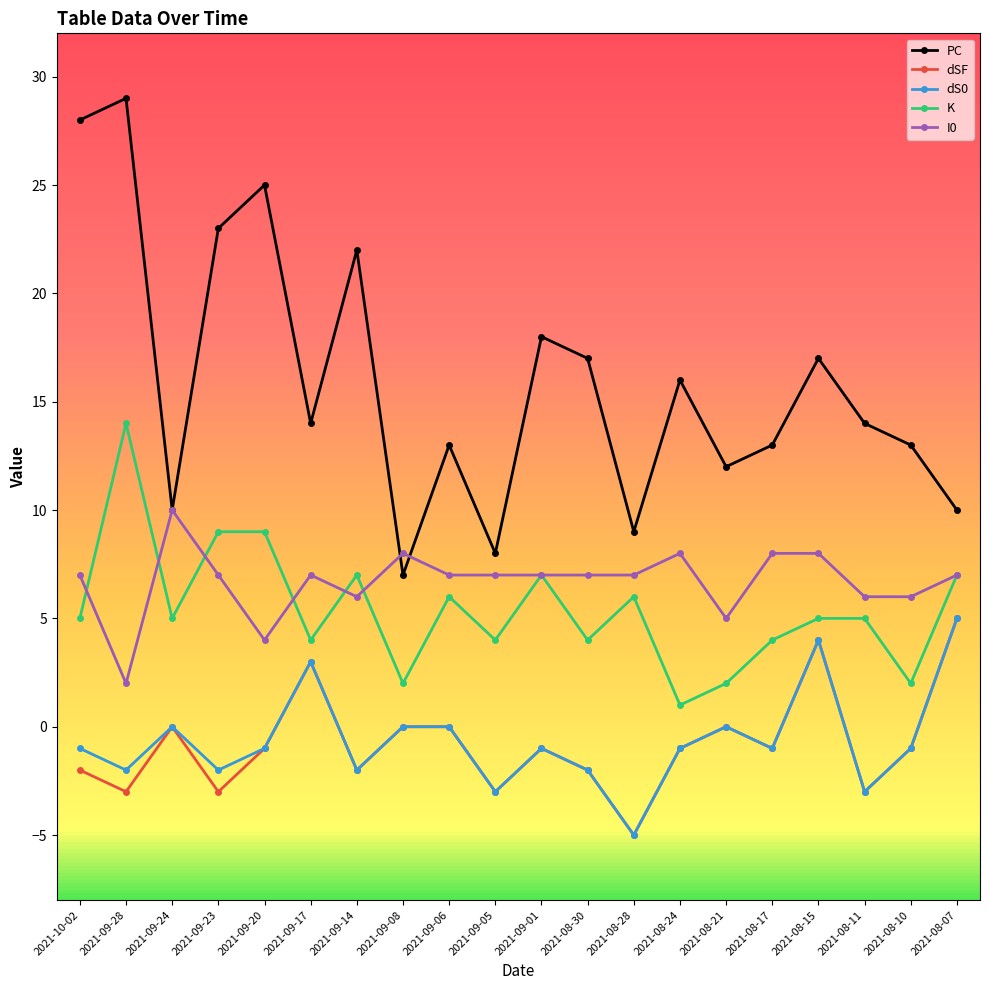

At how many categories does at least one series exceed 0?

20